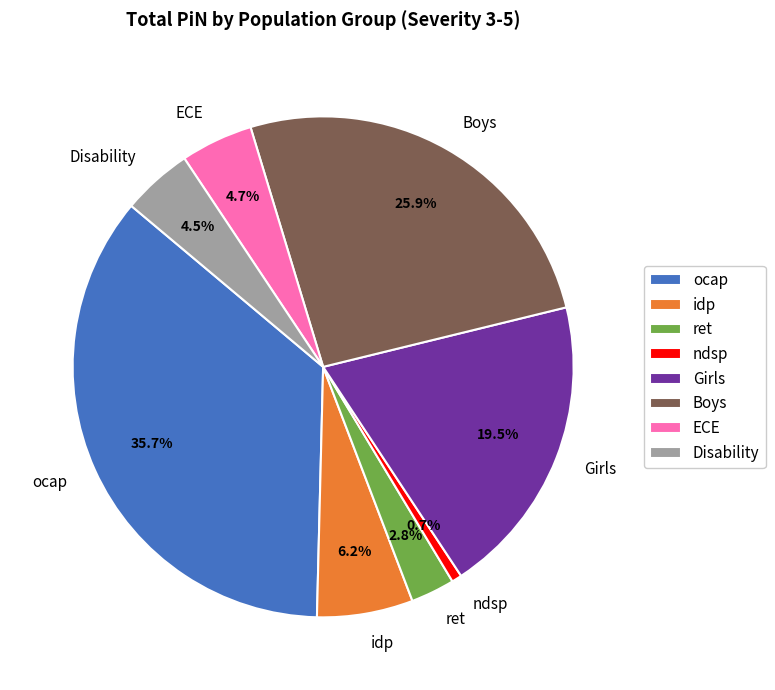

How many slices are in this pie chart?

8